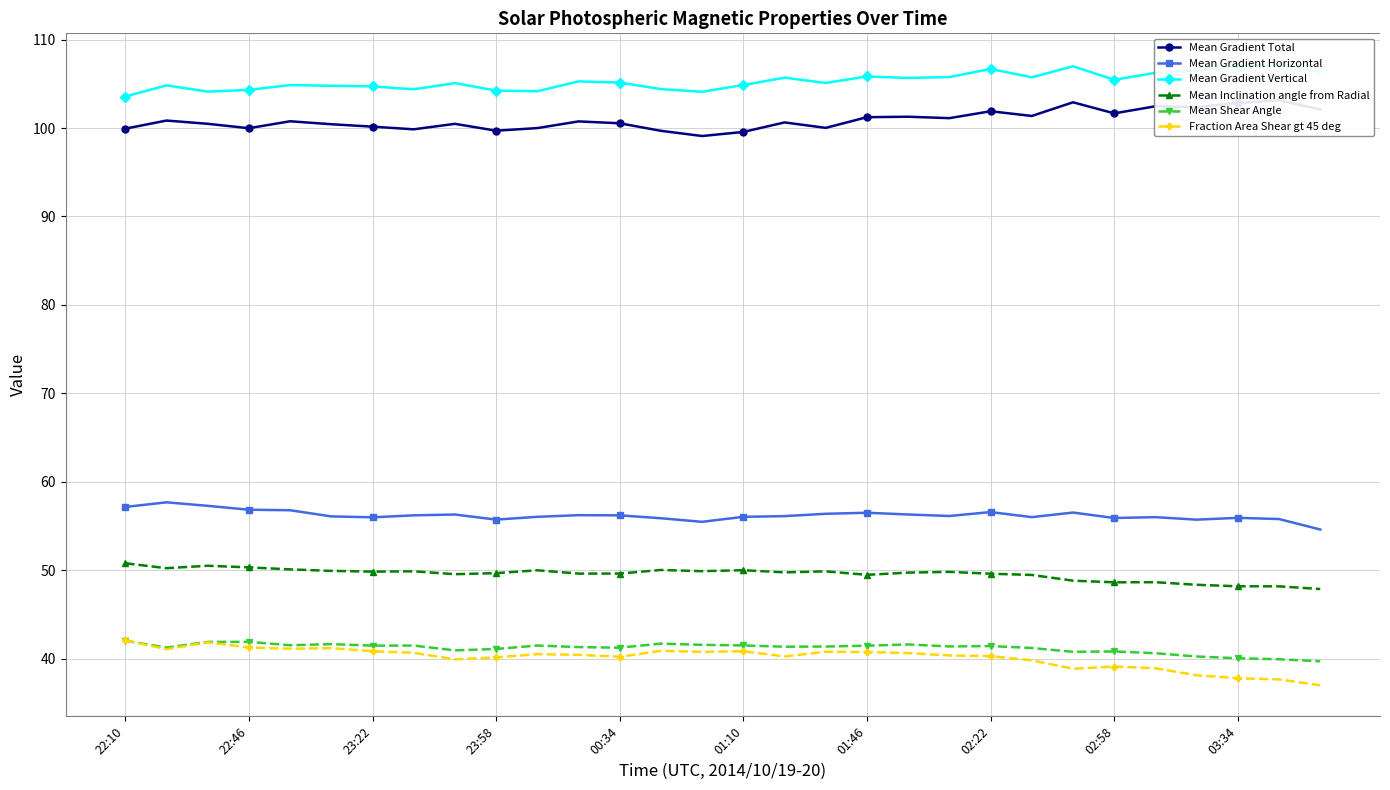

The Mean Gradient Vertical series shows 107.0 at 23. True or false?

True